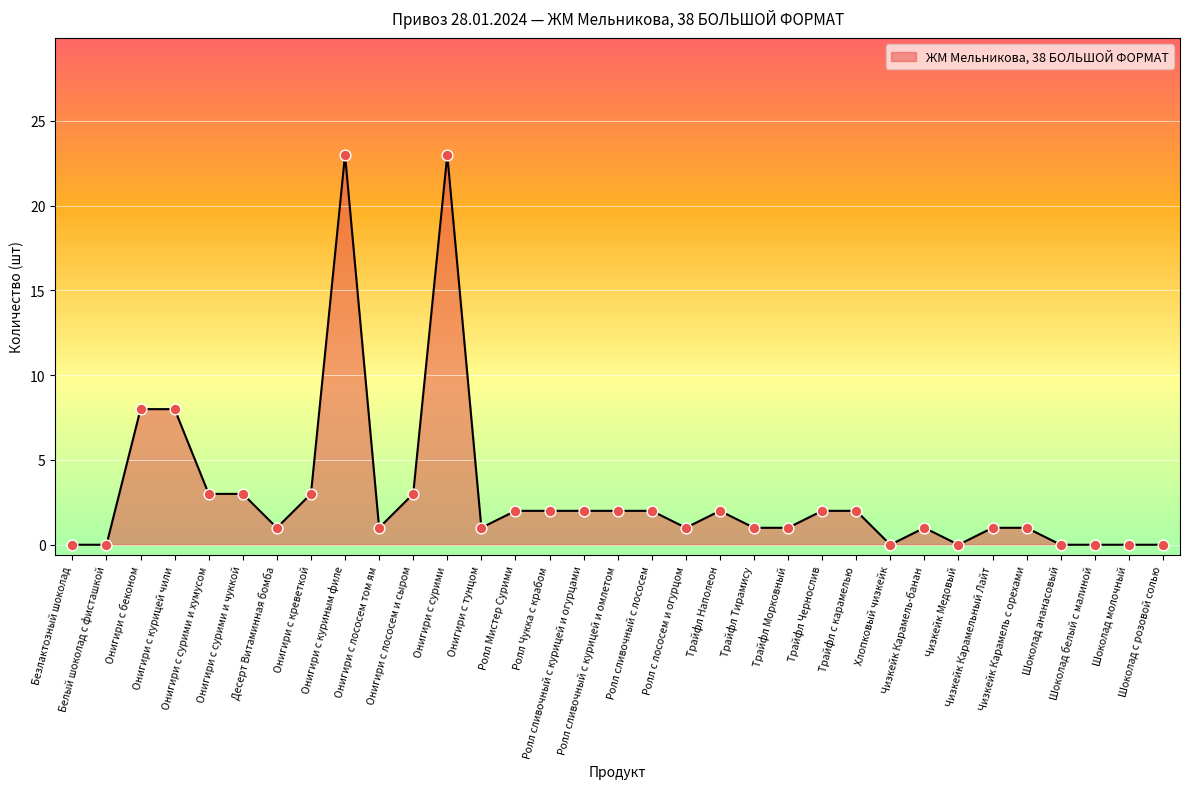

What is the ratio of the value at Онигири с сурими и чуккой to the value at Трайфл Морковный?

3.0